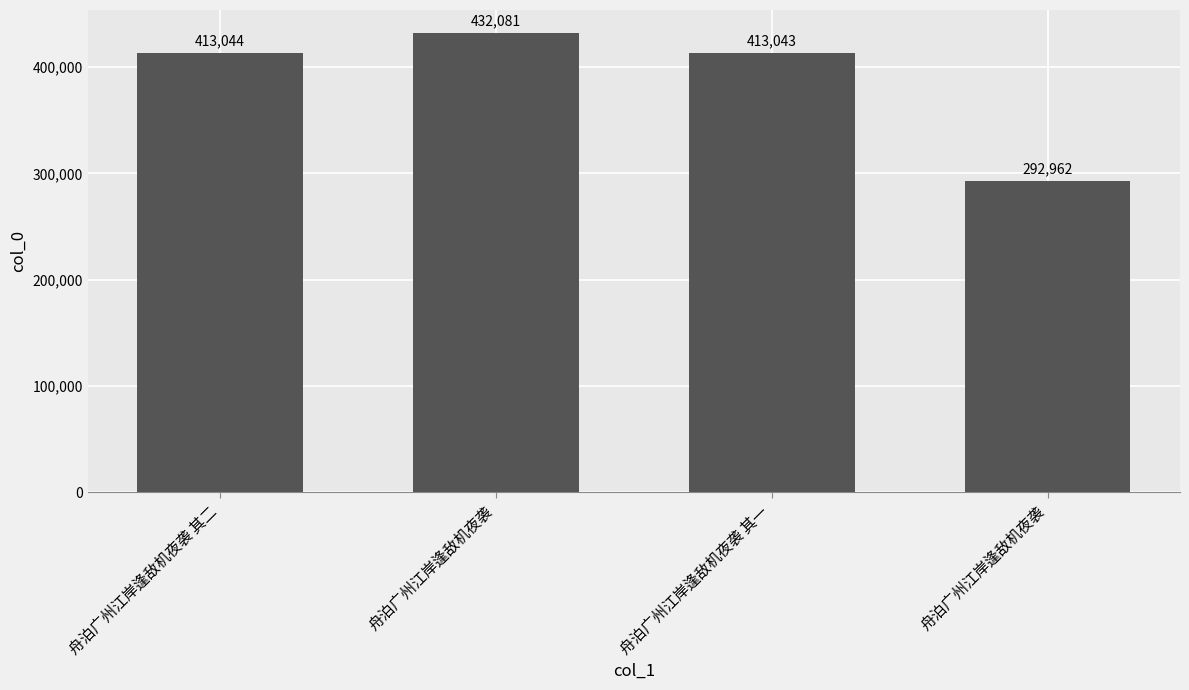

What is the value of the 1st bar from the left?

413044